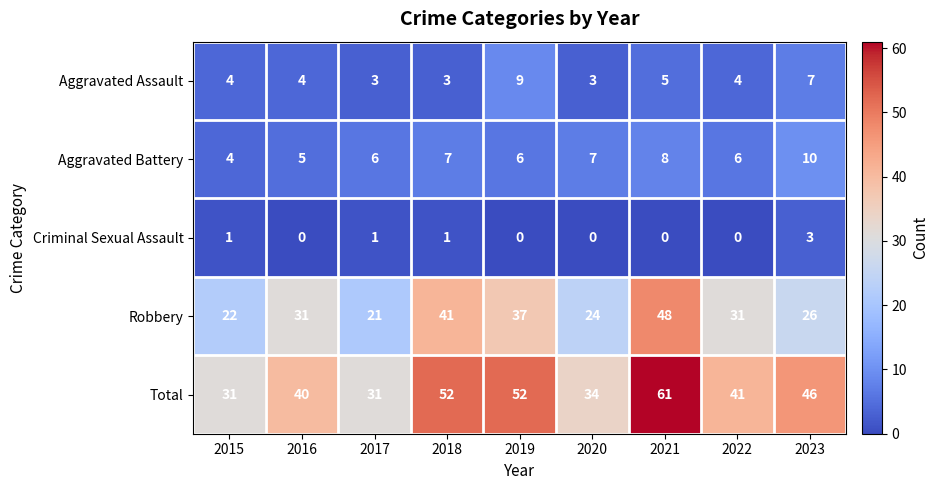

What is the sum of all Aggravated Assault values?

42